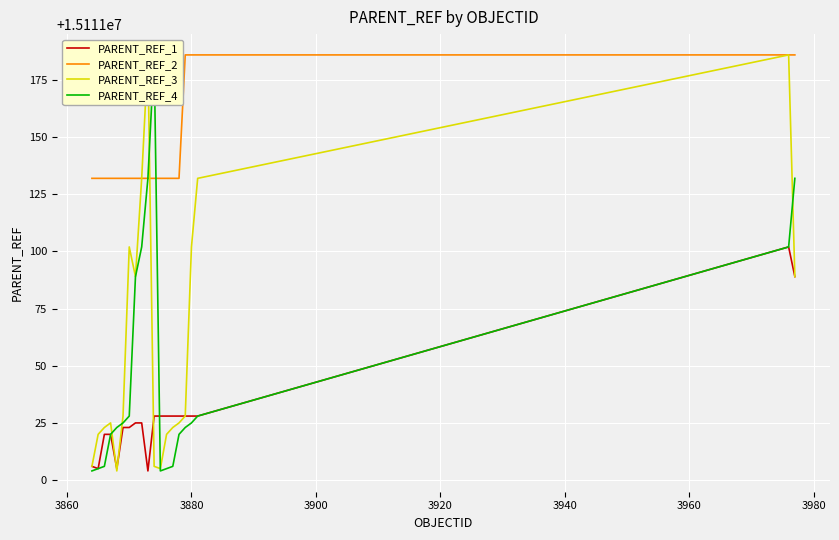

How many lines are shown in the chart?

4